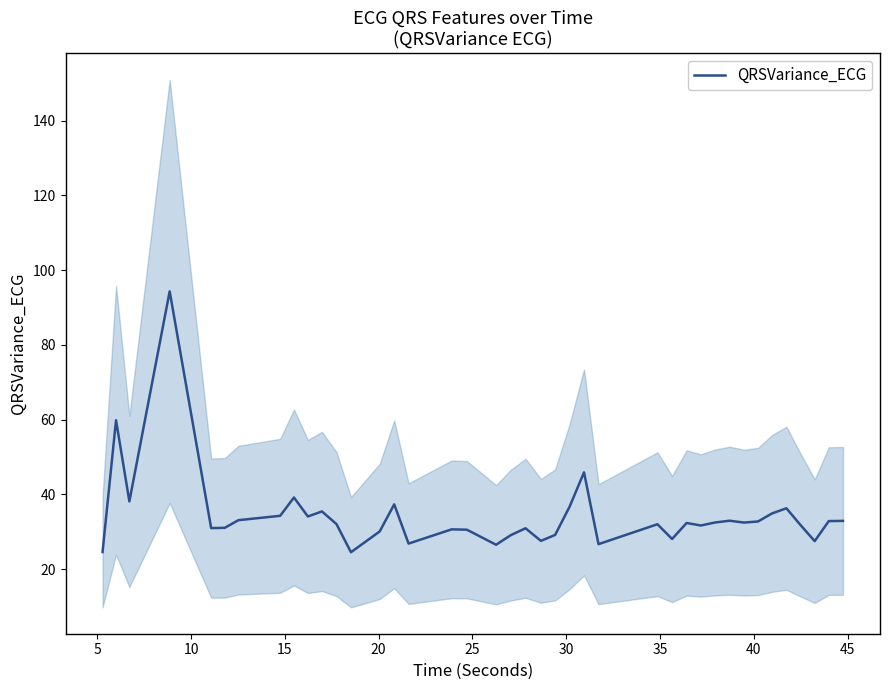

How many data points does each series have?

40